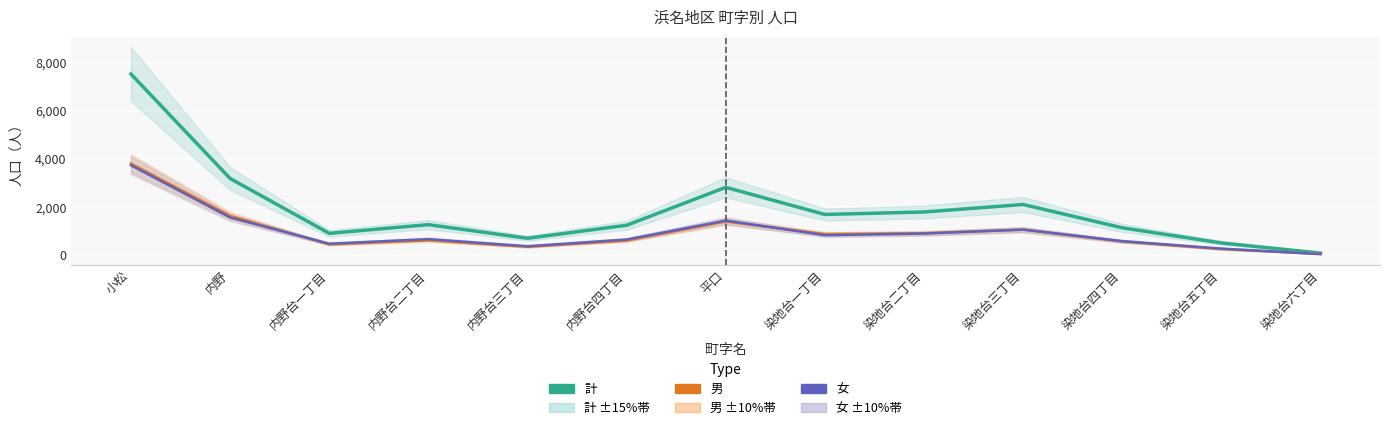

What is the maximum value shown in the chart?

7530